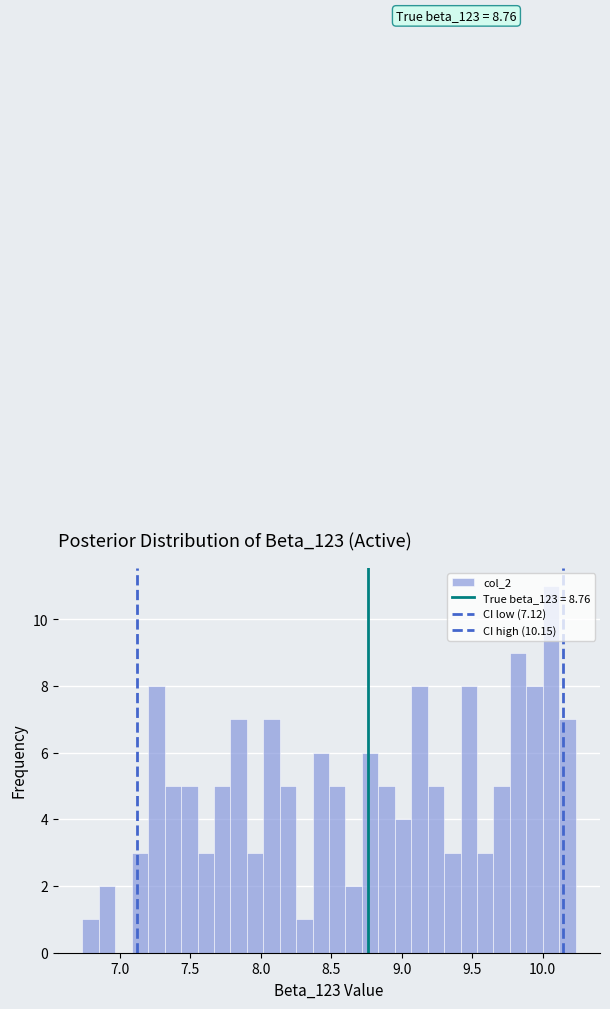

Read against the x-axis, roughly where is the centre of the tallest bar?

10.05